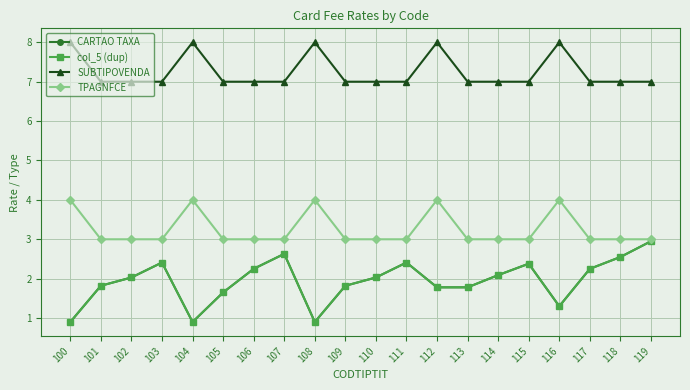

What is the total value across all series at 112?

15.6